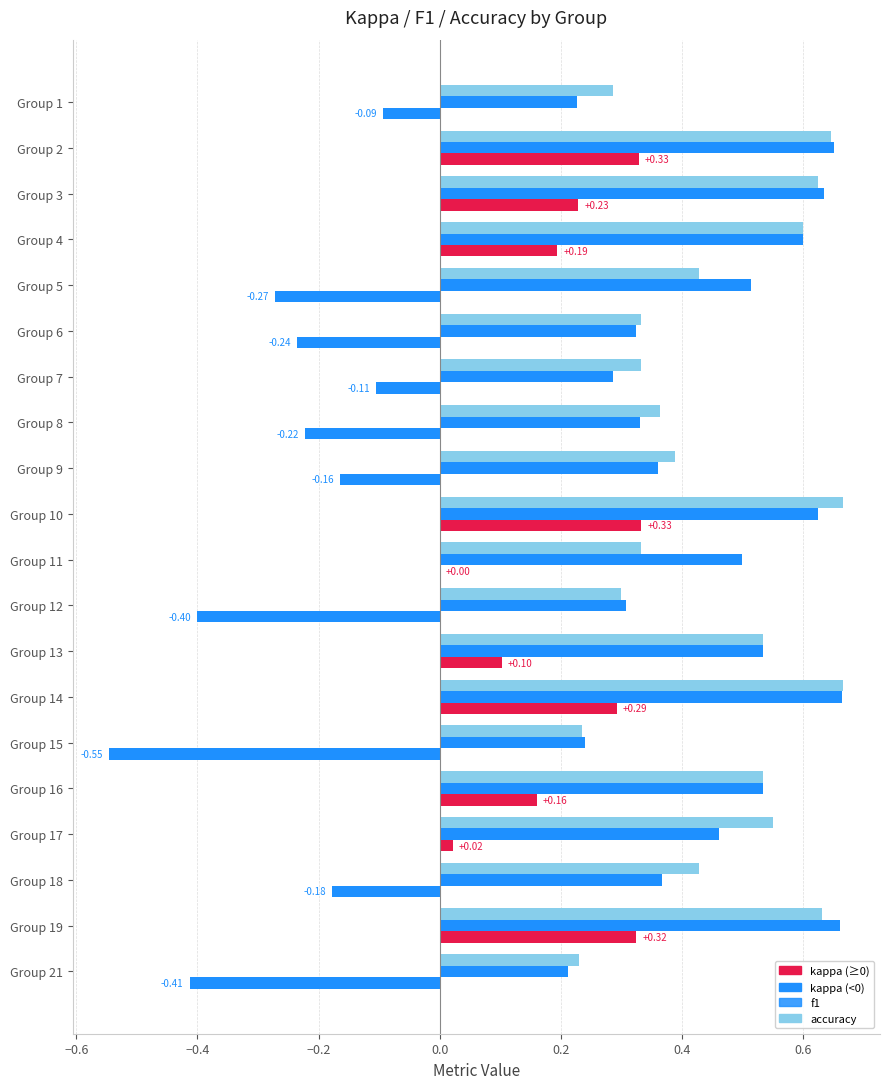

What is the label of the 7th bar from the right?

13